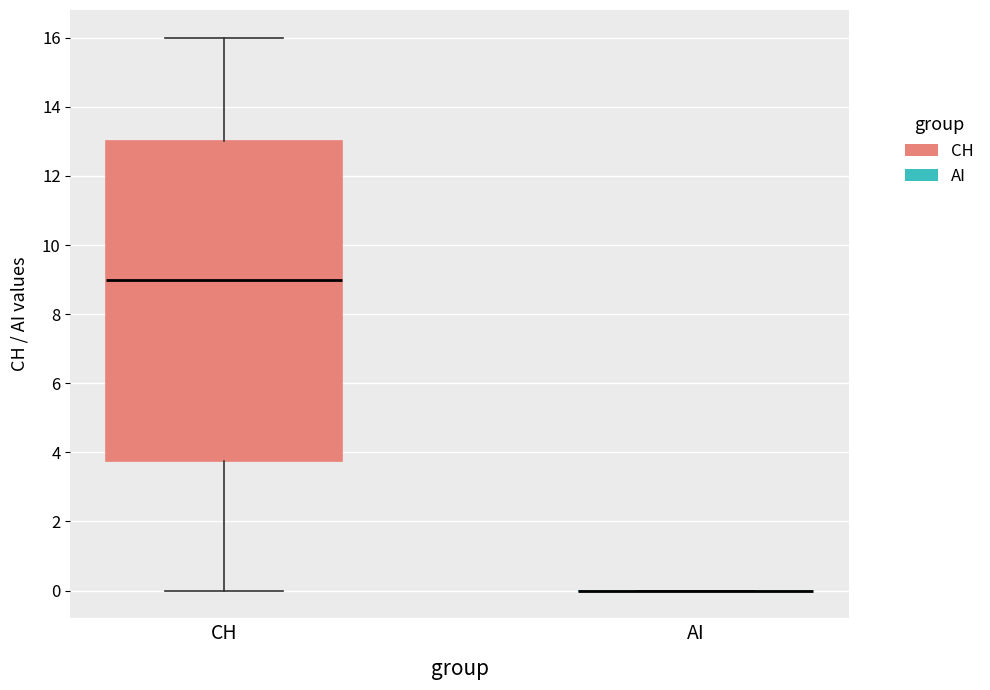

Reading left to right, transcribe this box plot: for each box, give where its median line is, the range the box spans, and where its two whiskers end, as read against the y-axis. The values are not printed on the chart, so give them approximately, as read against the axis.

CH: median 9.0, box 3.8 to 13.0, whiskers 0.0 to 16.0
AI: box collapsed to a line at 0.0, whiskers 0.0 to 0.0